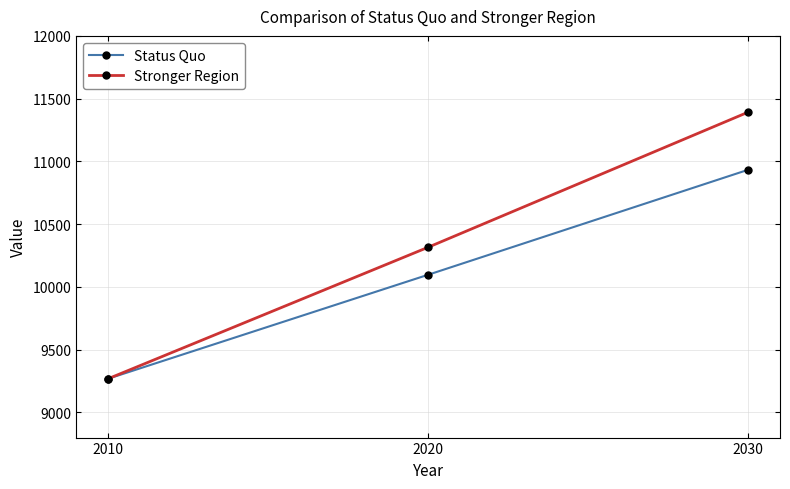

At how many categories does at least one series exceed 9464?

2